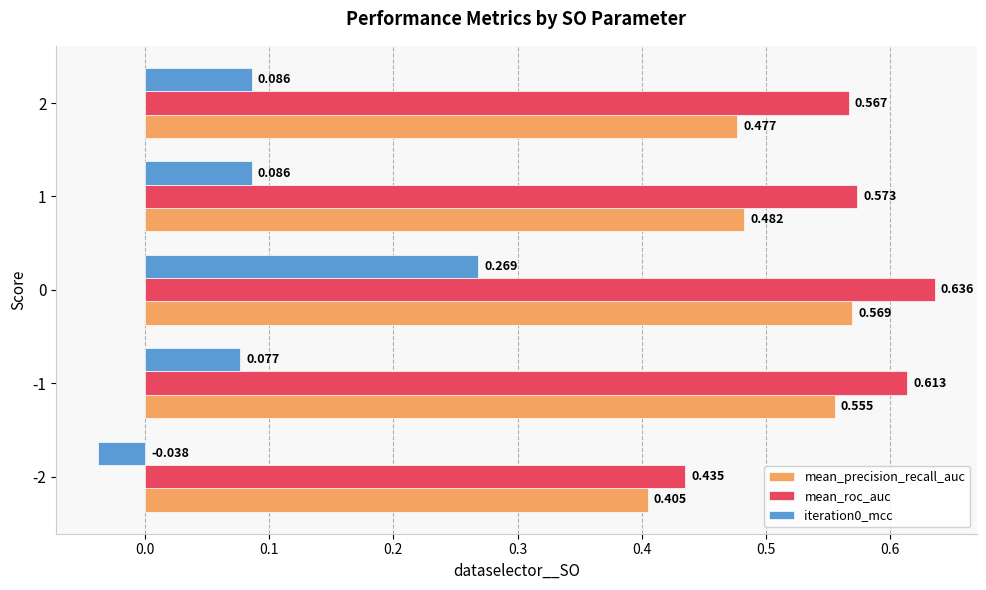

Which series has the largest total across all categories?

mean_roc_auc